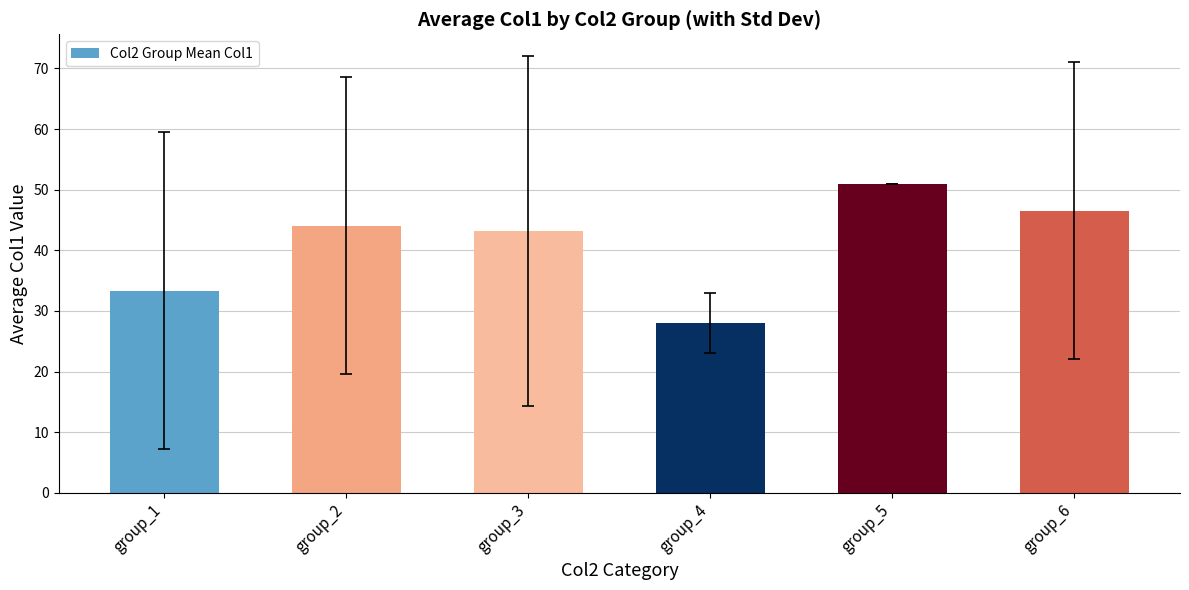

What is the change in value from group_2 to group_4?

-16.1